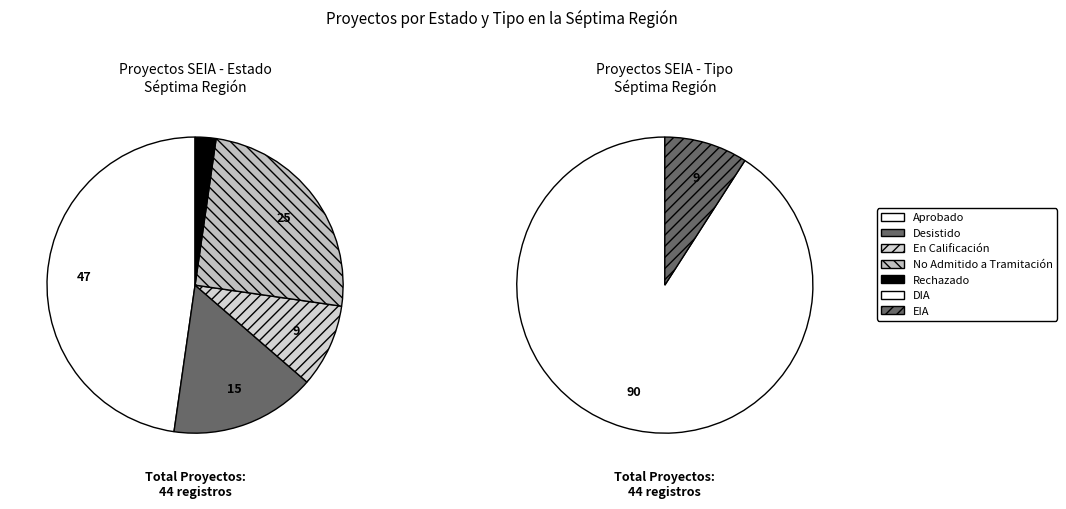

Is it true that Rechazado is 1% of the pie?

False